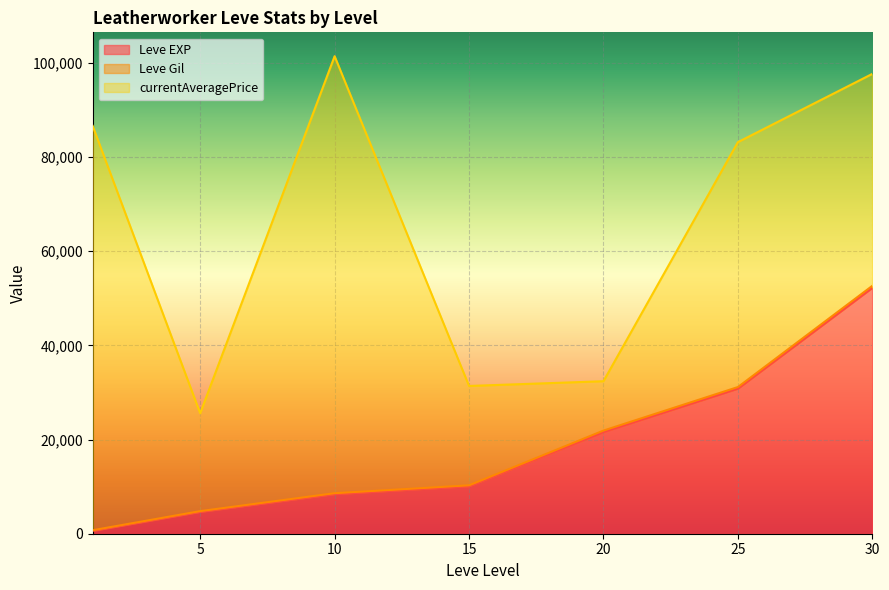

What is the difference between the maximum and minimum values in the Leve EXP series?

51590.0